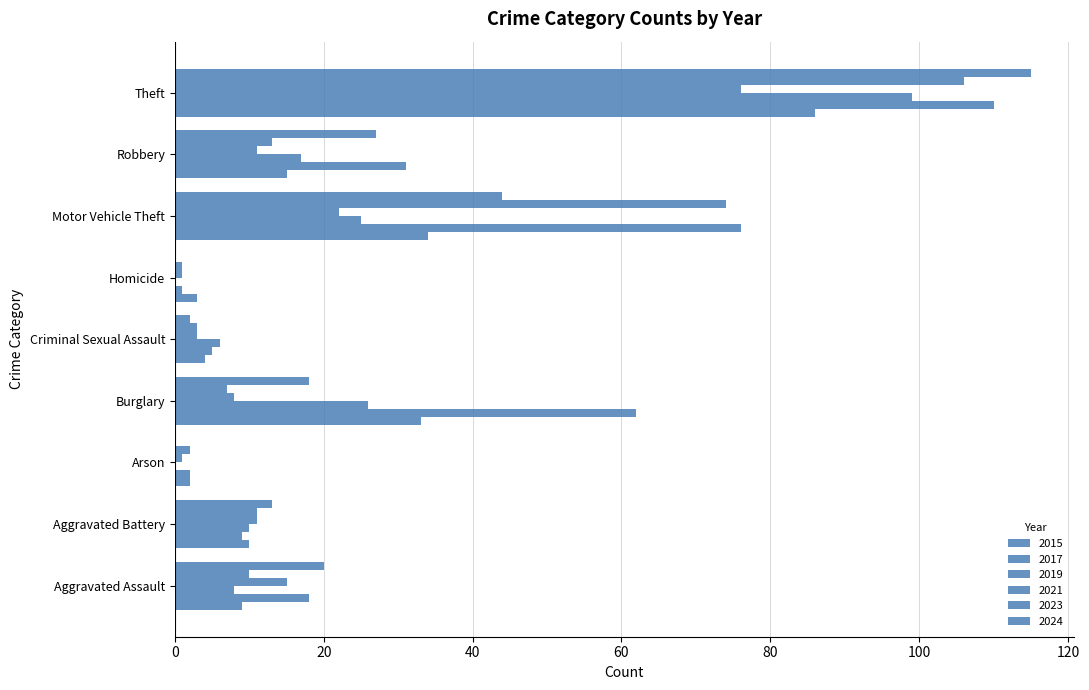

How many series are shown in this chart?

6